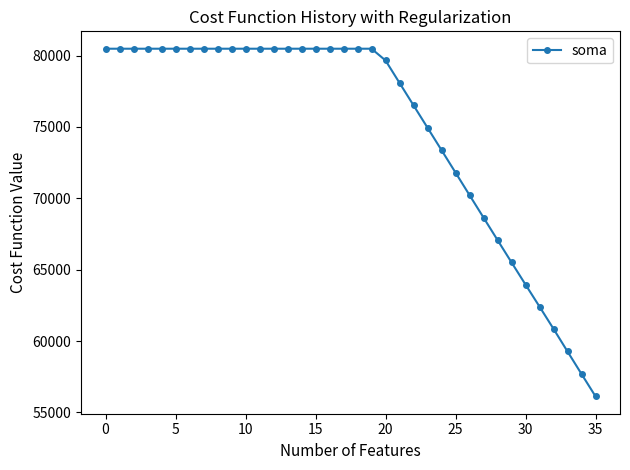

What is the difference between the maximum and minimum values?

24361.3